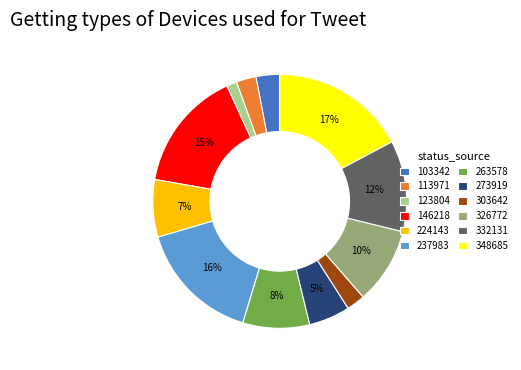

Between 103342 and 273919, which is larger?

273919